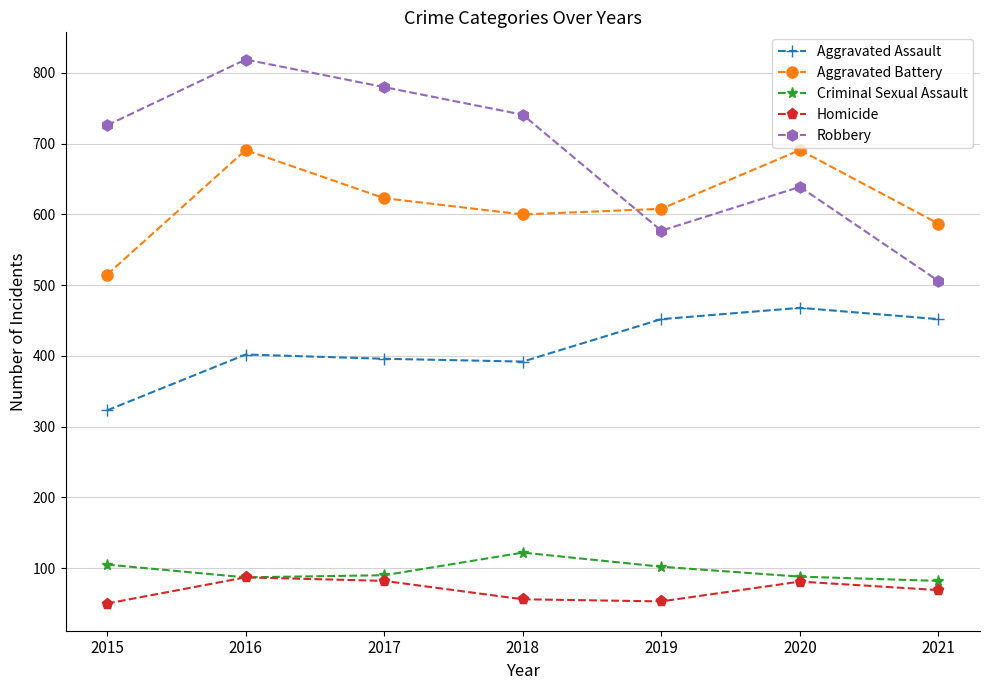

What is the value of the Aggravated Assault point at the 4th from the left?

392